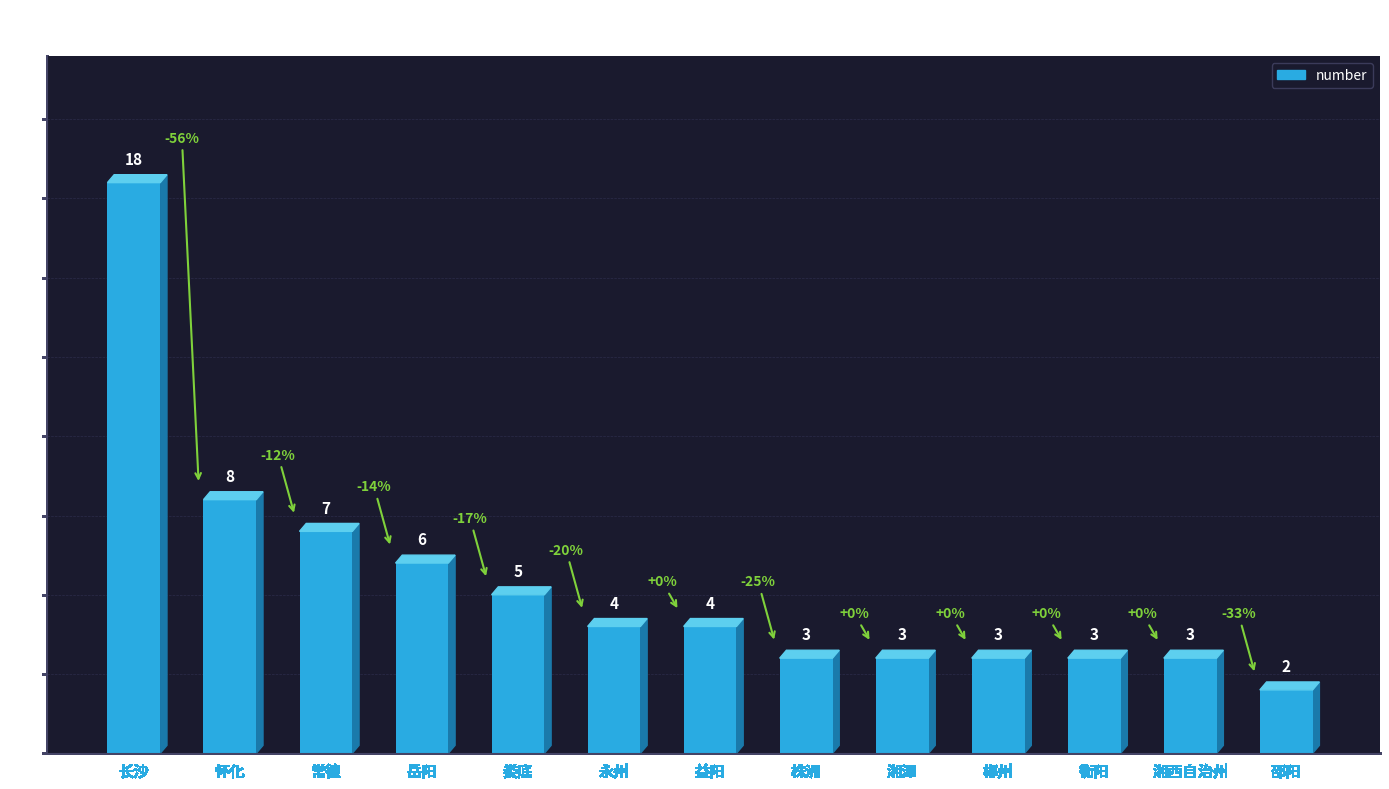

Which label corresponds to the smallest value in the chart?

邵阳